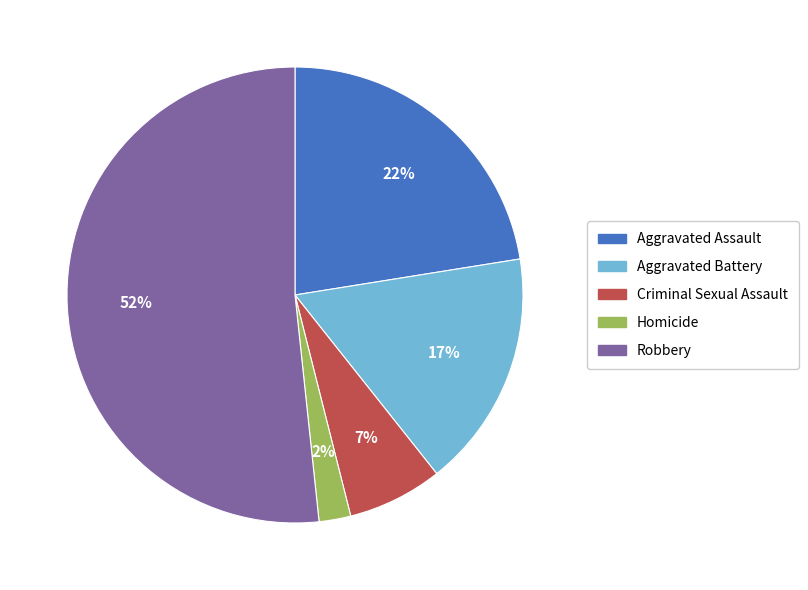

Between Criminal Sexual Assault and Aggravated Battery, which is larger?

Aggravated Battery